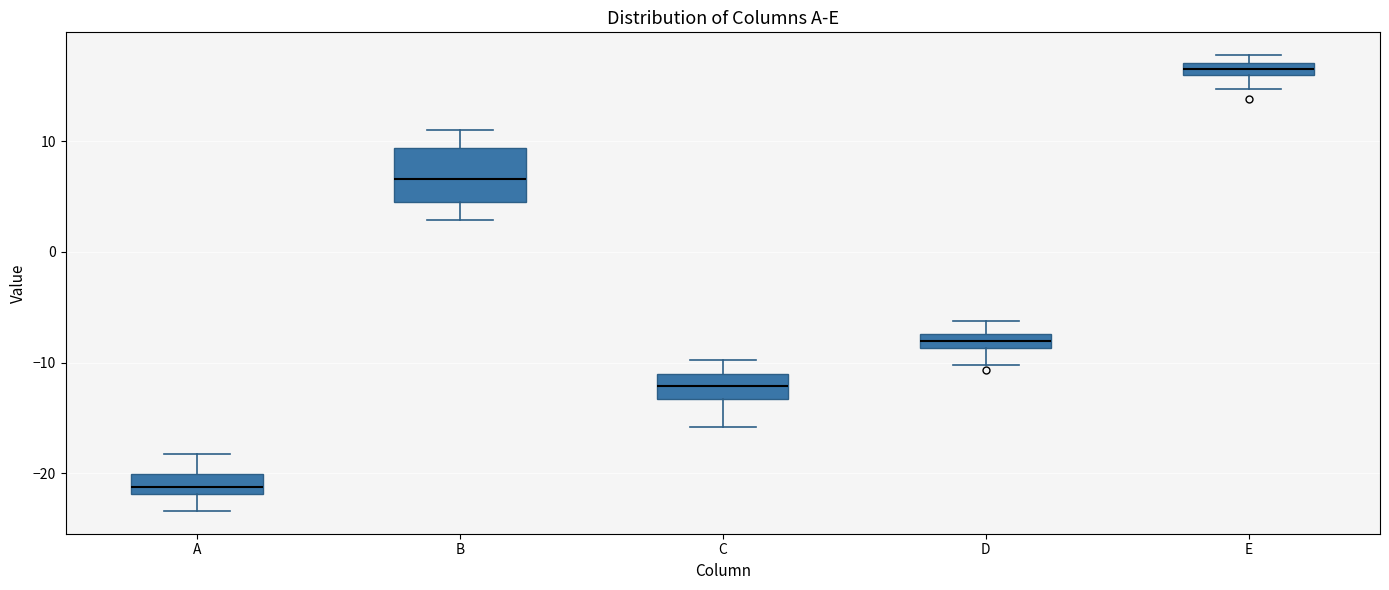

Comparing the boxes themselves (not the whiskers), which one is the tallest?

B